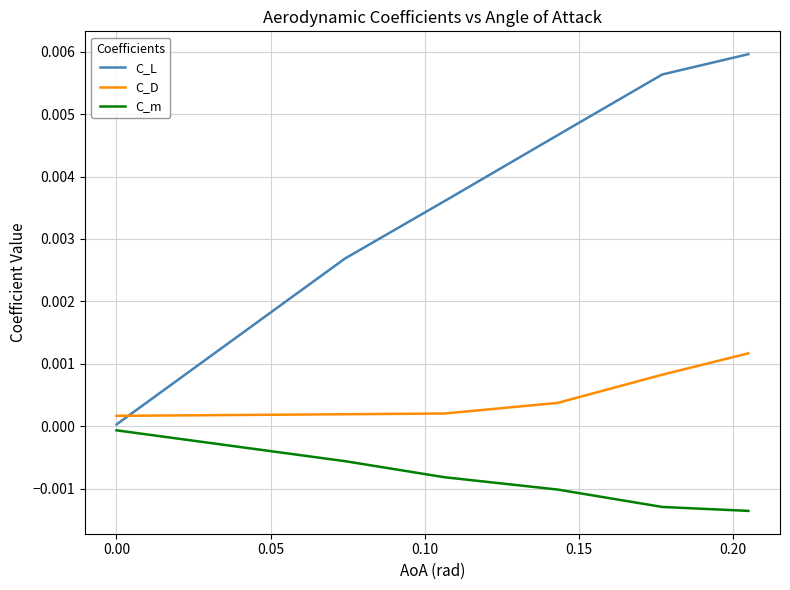

Does the chart display data point markers on the line(s)?

No